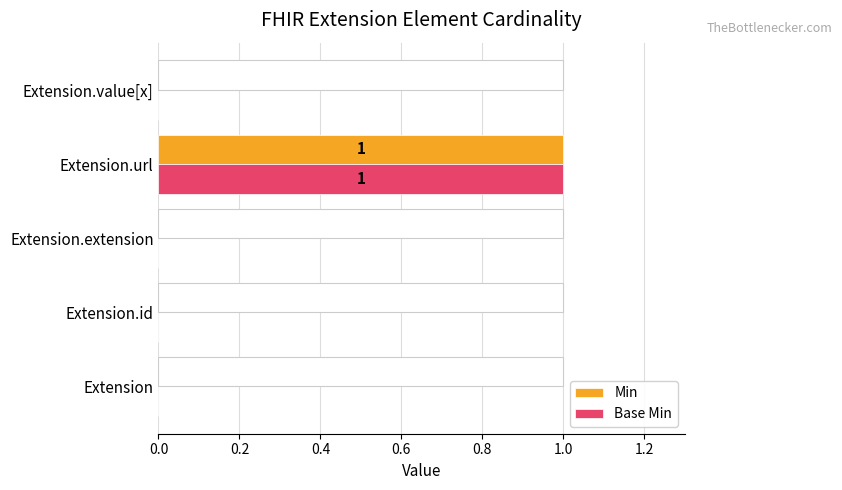

How many Min values are between 0 and 1?

5